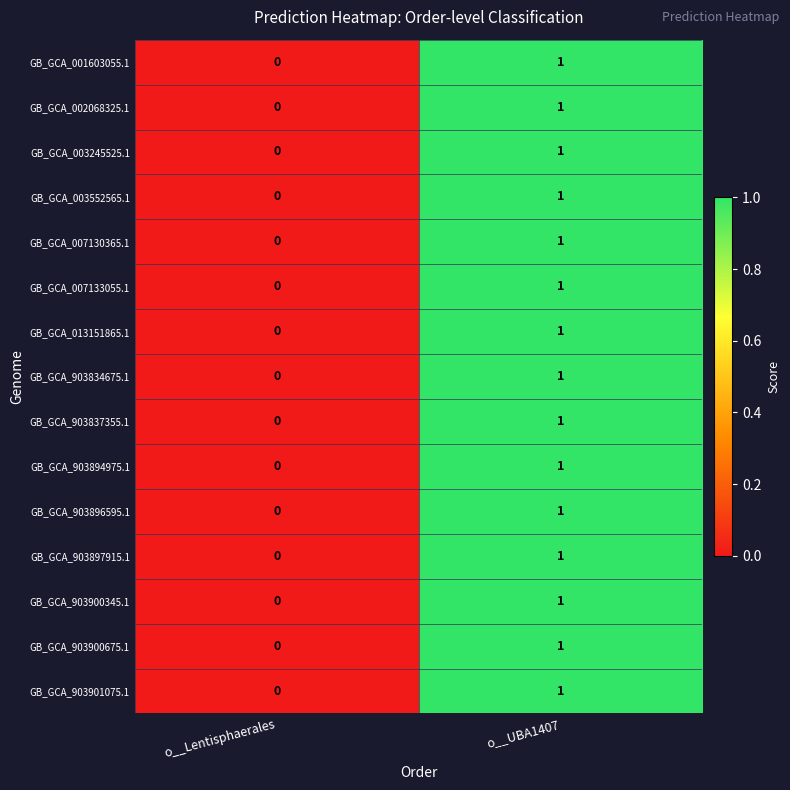

How many categories are shown in the chart?

2